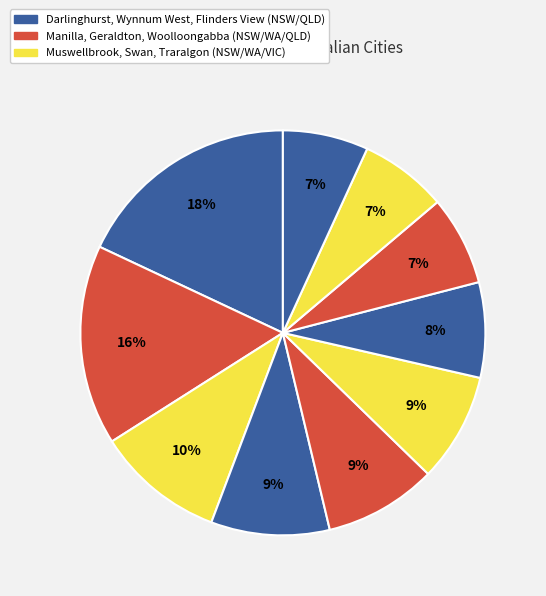

Count the number of slices in the pie.

10